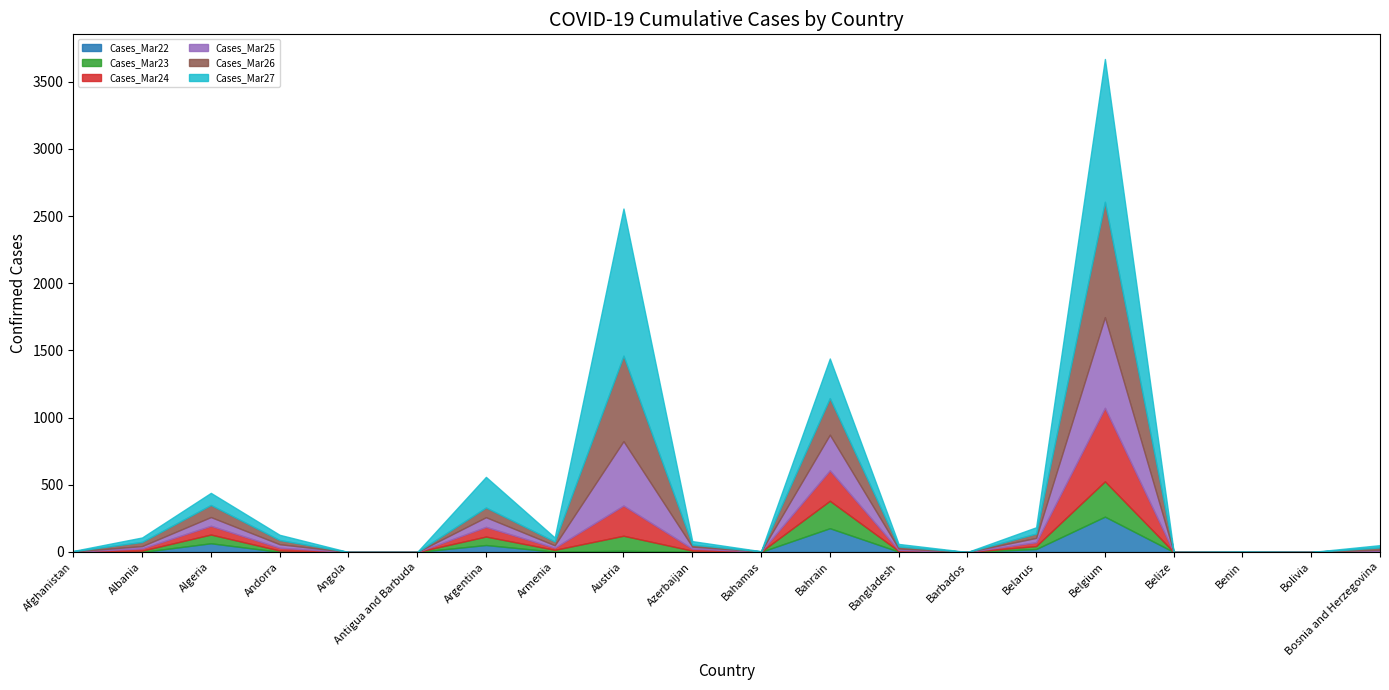

Rank the categories by Cases_Mar27 value from lowest to highest.

Angola, Antigua and Barbuda, Barbados, Belize, Bolivia, Bahamas, Benin, Afghanistan, Bosnia and Herzegovina, Bangladesh, Azerbaijan, Armenia, Albania, Andorra, Belarus, Algeria, Argentina, Bahrain, Belgium, Austria